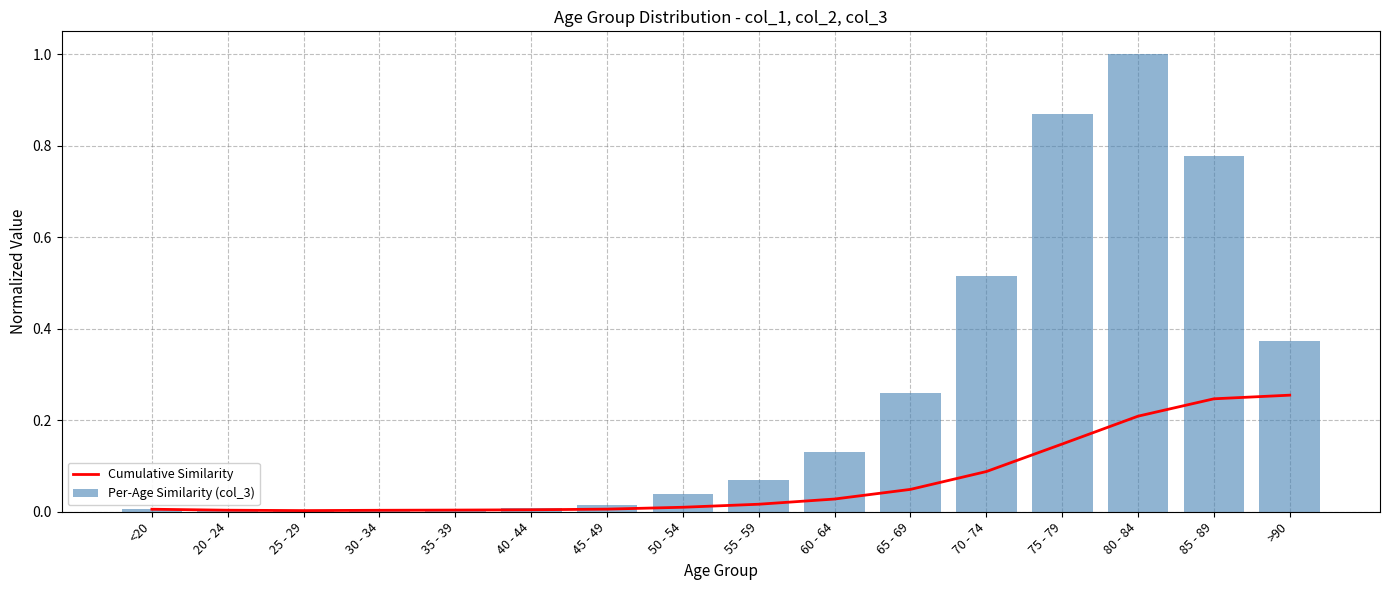

What is the maximum value for Per-Age Similarity (col_3)?

1.0